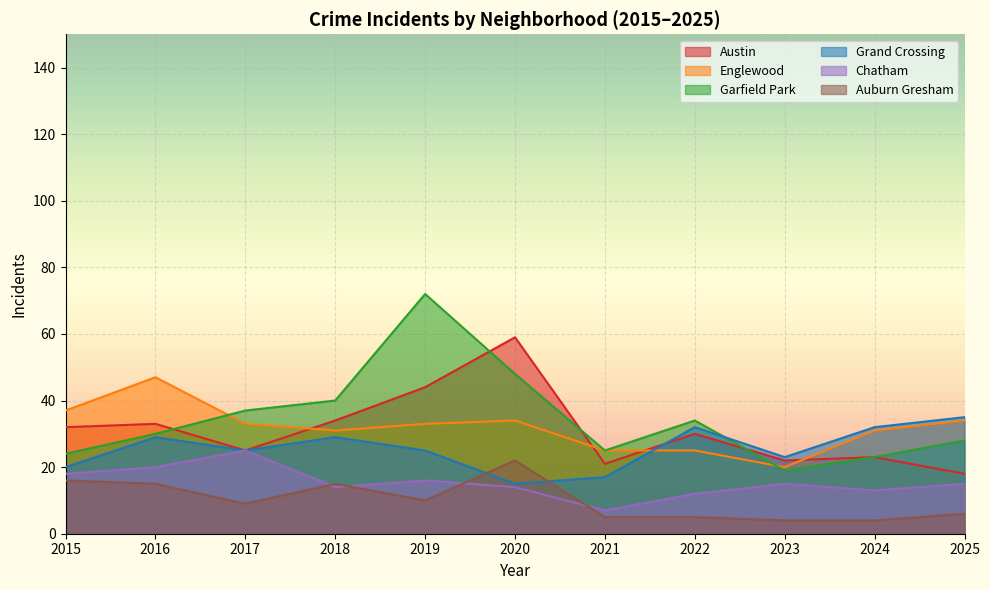

Rank the series by their maximum value, from highest to lowest.

Garfield Park, Austin, Englewood, Grand Crossing, Chatham, Auburn Gresham